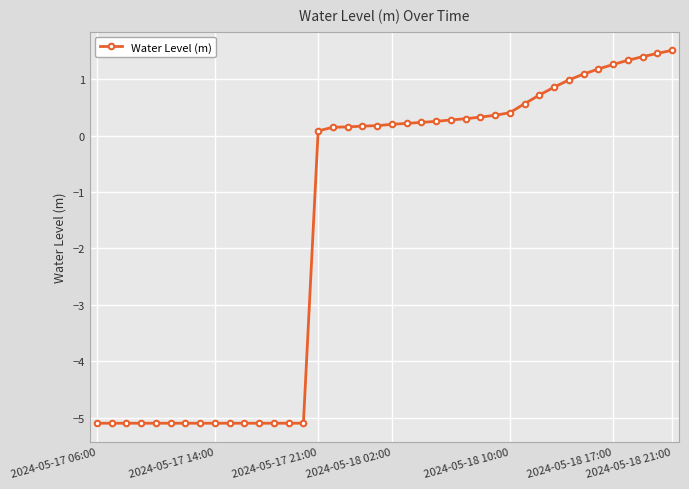

What is the value of the 6th point from the left?

-5.1